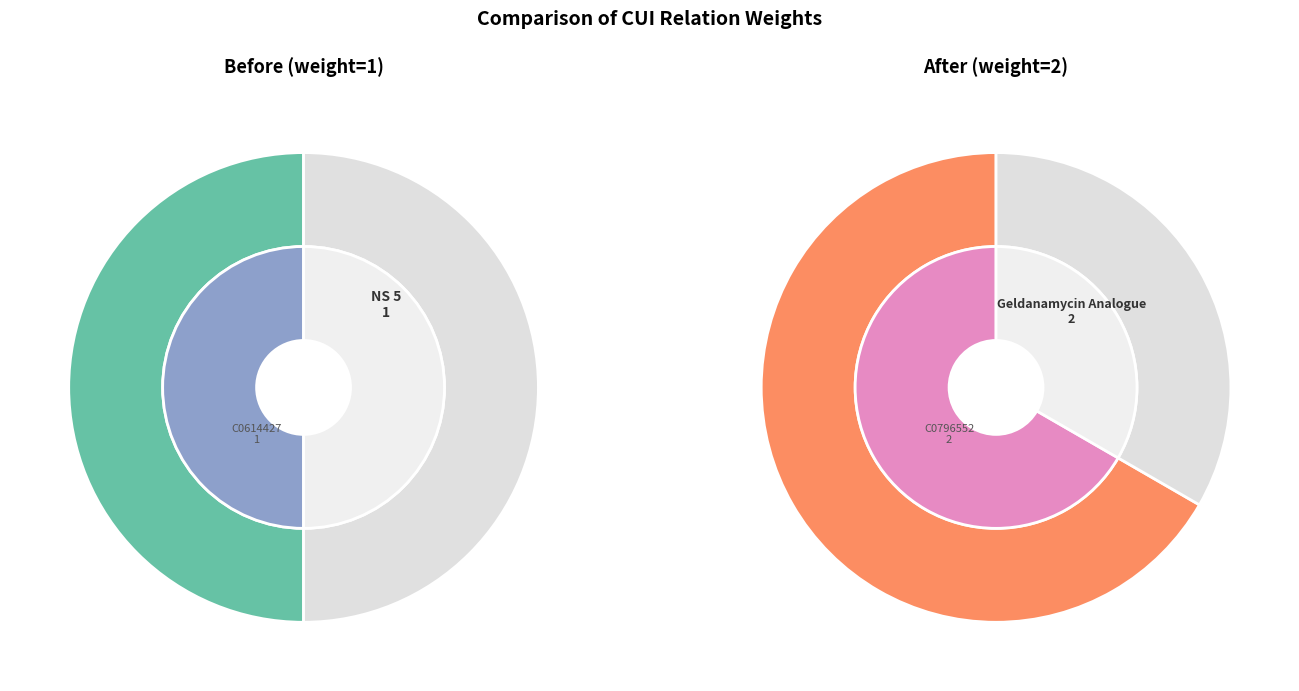

Which slice is the smallest?

C0614427